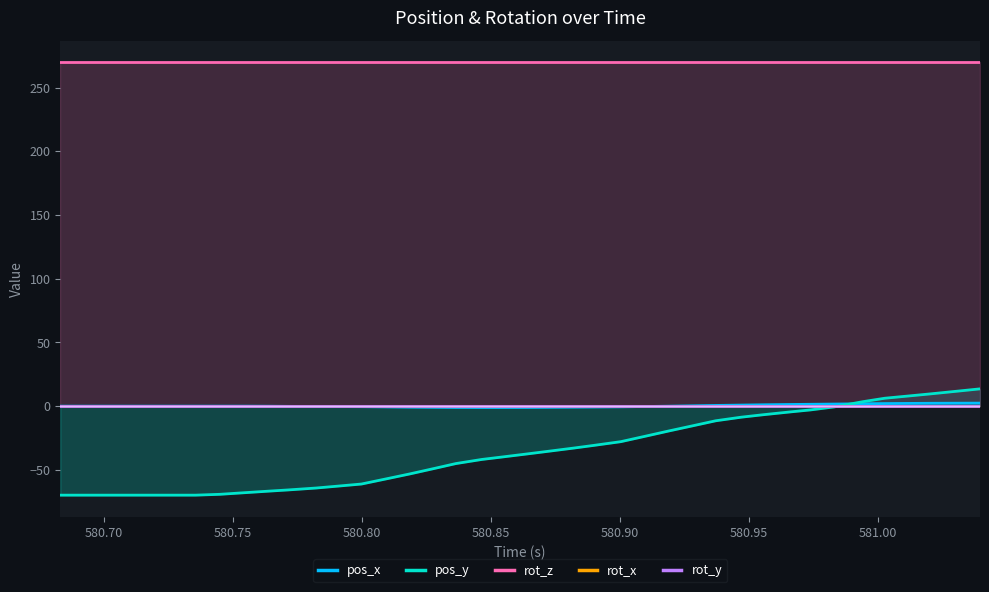

What is the minimum value for pos_y?

-69.9